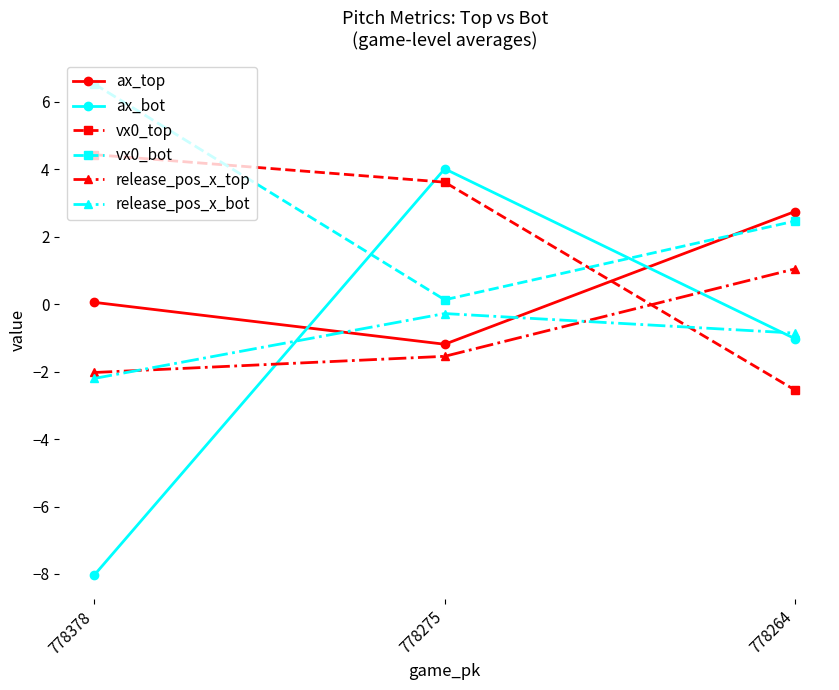

Reading left to right, list all the values displayed in this chart.

ax_top: 778378=0.1	778275=-1.2	778264=2.7
ax_bot: 778378=-8.0	778275=4.0	778264=-1.0
vx0_top: 778378=4.4	778275=3.6	778264=-2.5
vx0_bot: 778378=6.5	778275=0.1	778264=2.5
release_pos_x_top: 778378=-2.0	778275=-1.5	778264=1.0
release_pos_x_bot: 778378=-2.2	778275=-0.3	778264=-0.9